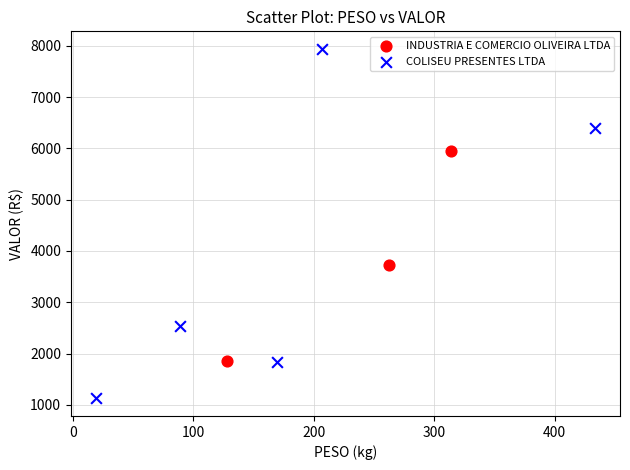

Which series contains the lowest Y value?

COLISEU PRESENTES LTDA